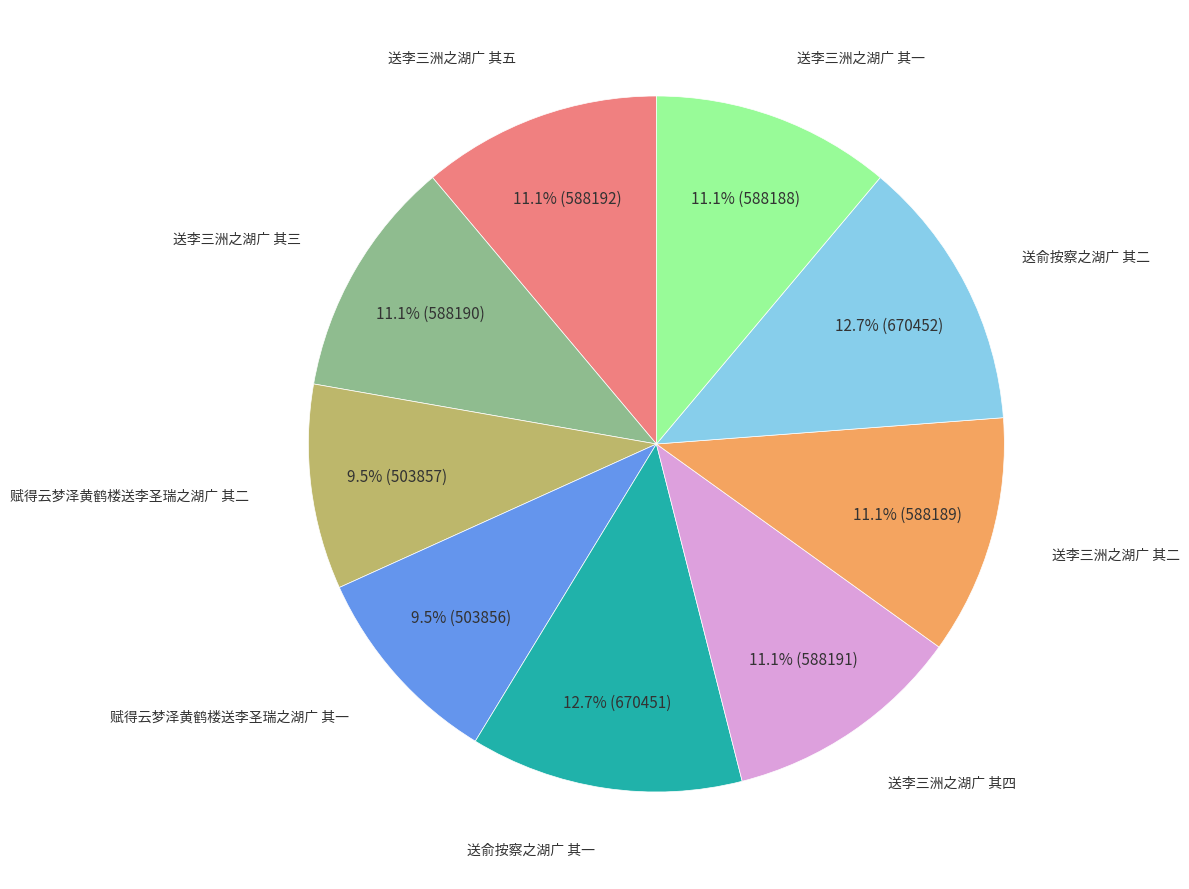

Is there a majority slice in this chart?

No